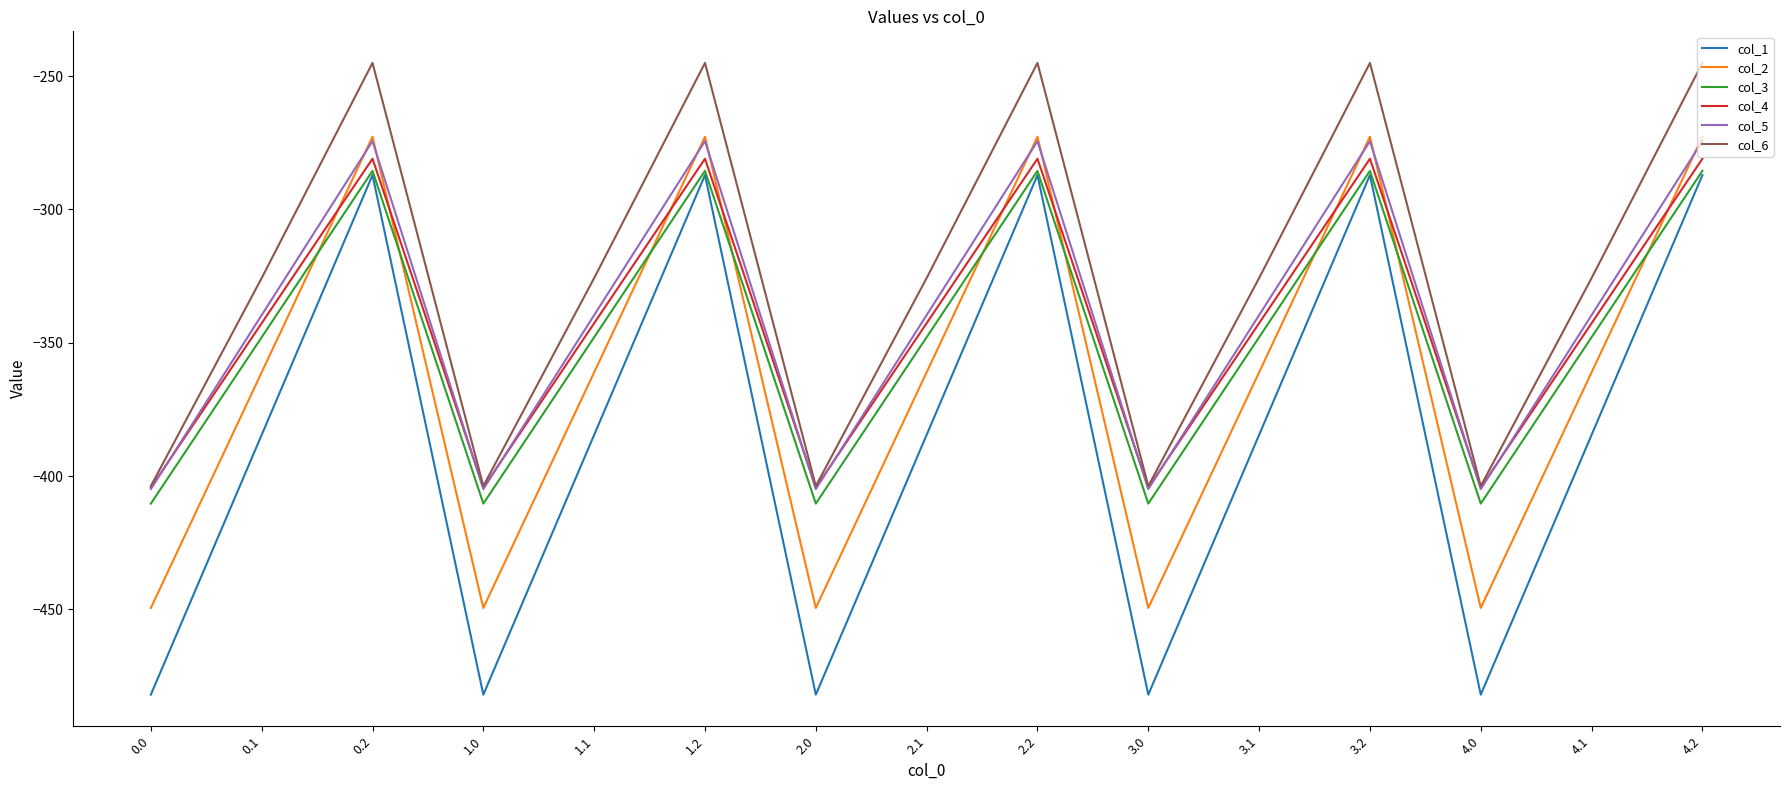

How many intersections are there between col_5 and col_2?

9